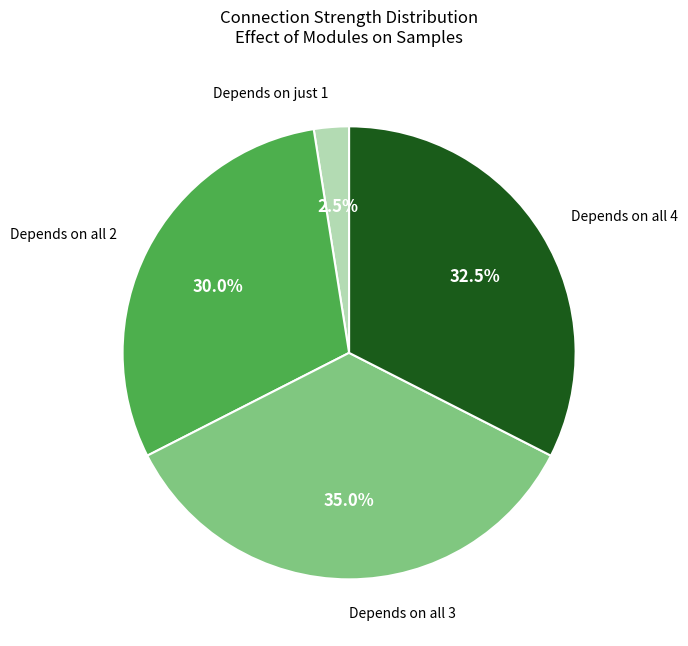

Combined, what portion of the pie is Depends on all 2 and Depends on all 4?

62.5%